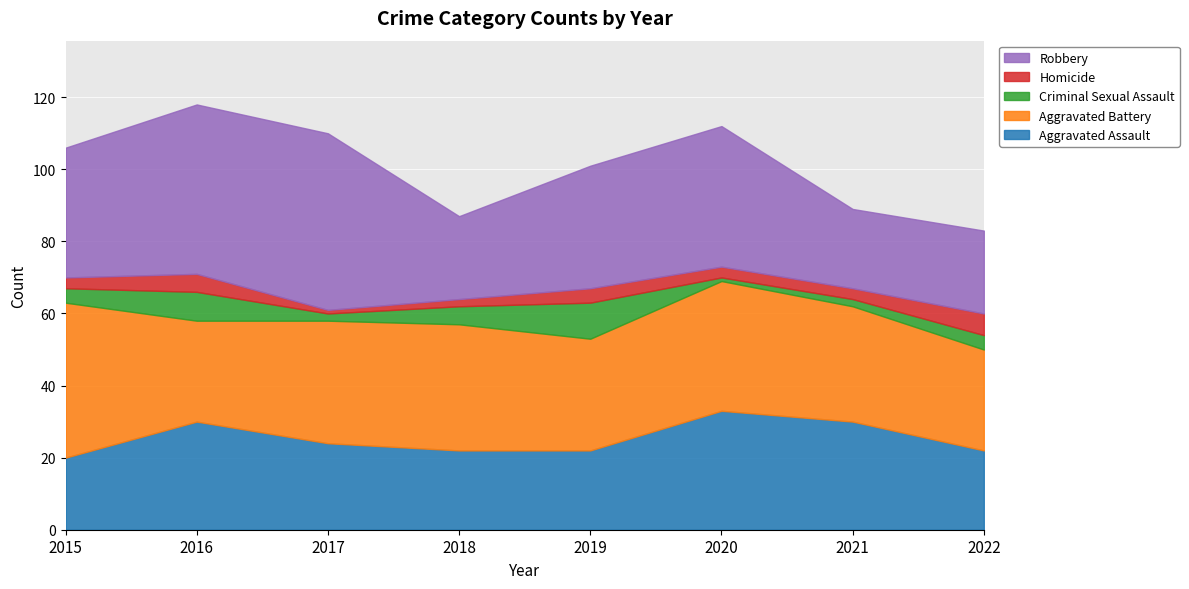

What is the maximum value shown in the chart?

49